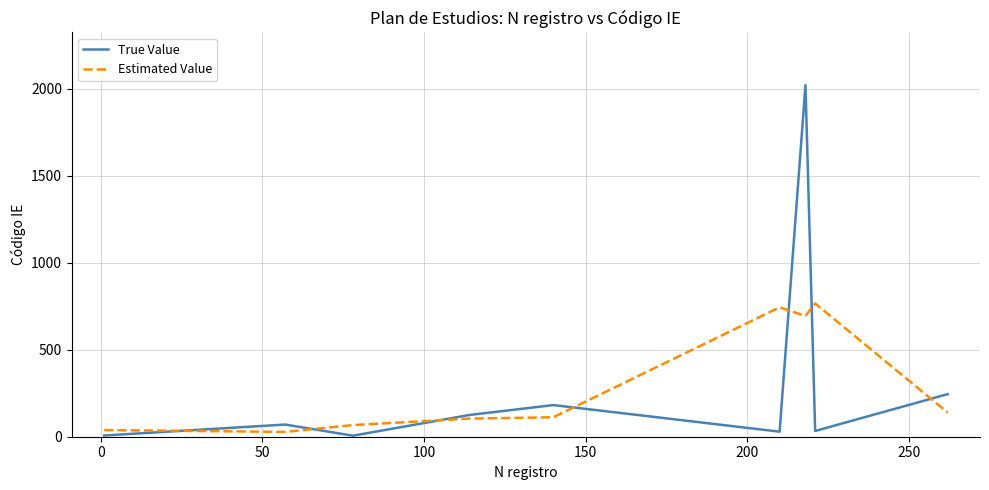

Which series has the widest spread of values?

True Value